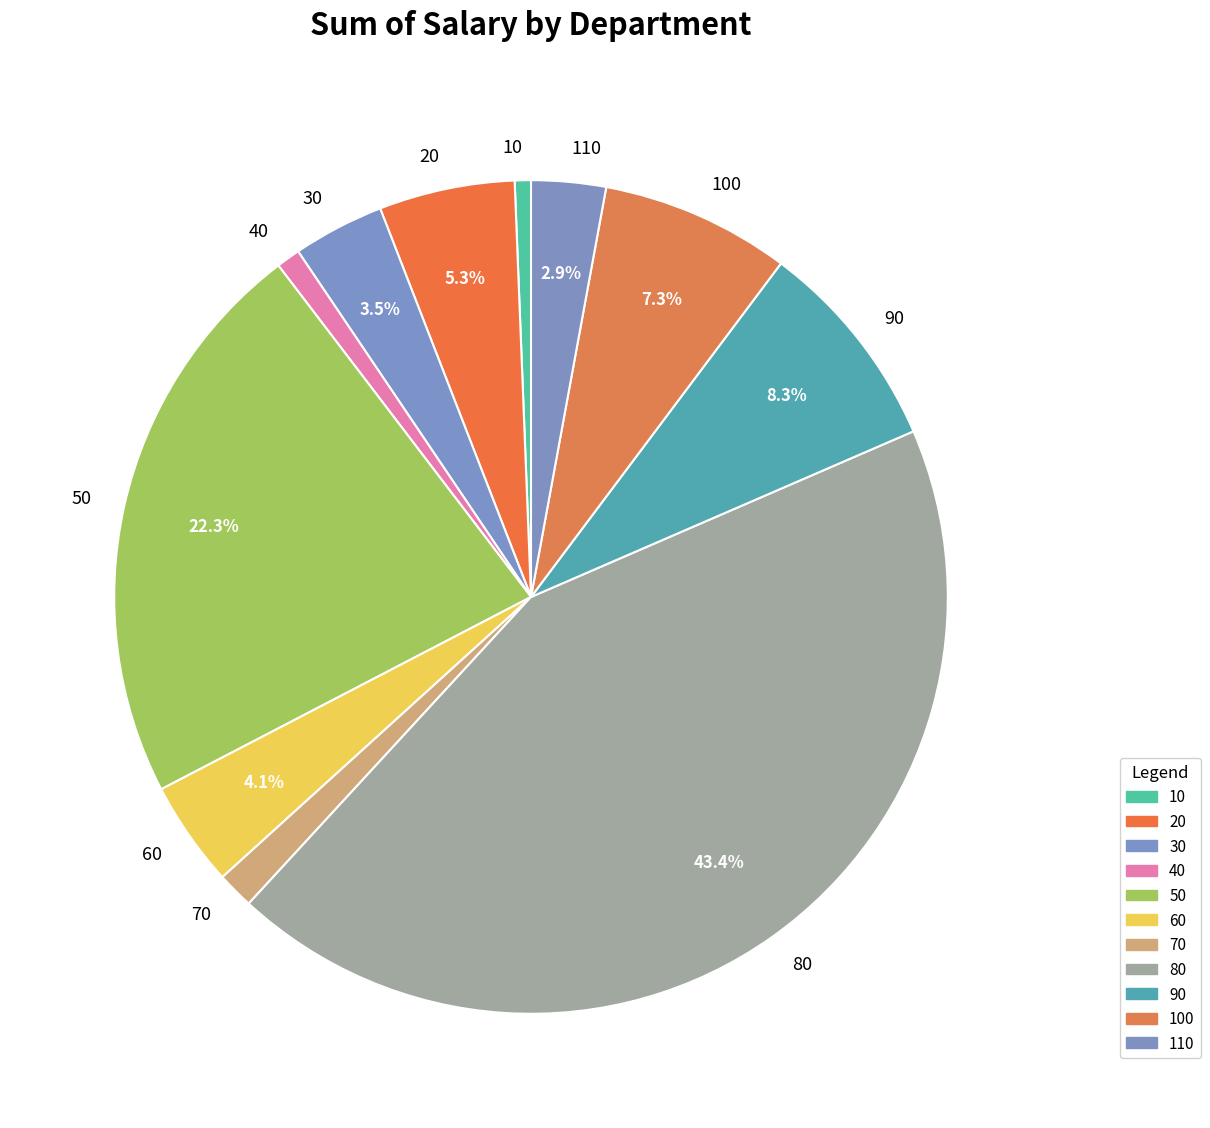

How many segments does this pie chart have?

11